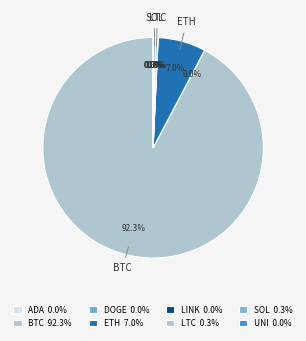

Count the number of slices in the pie.

8